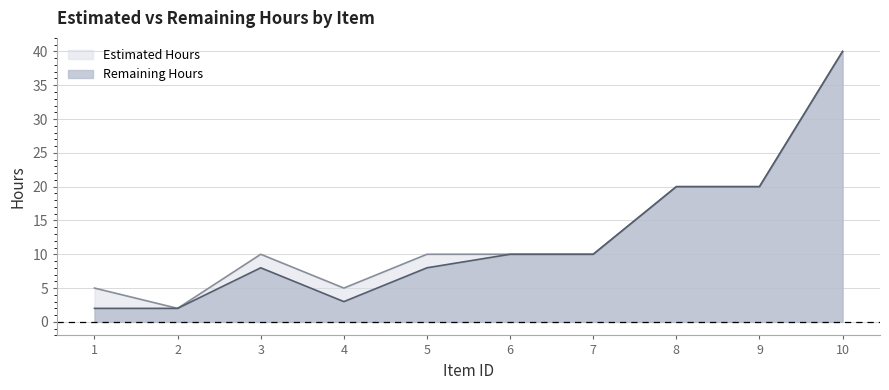

How many values in the Remaining Hours series exceed 10?

3